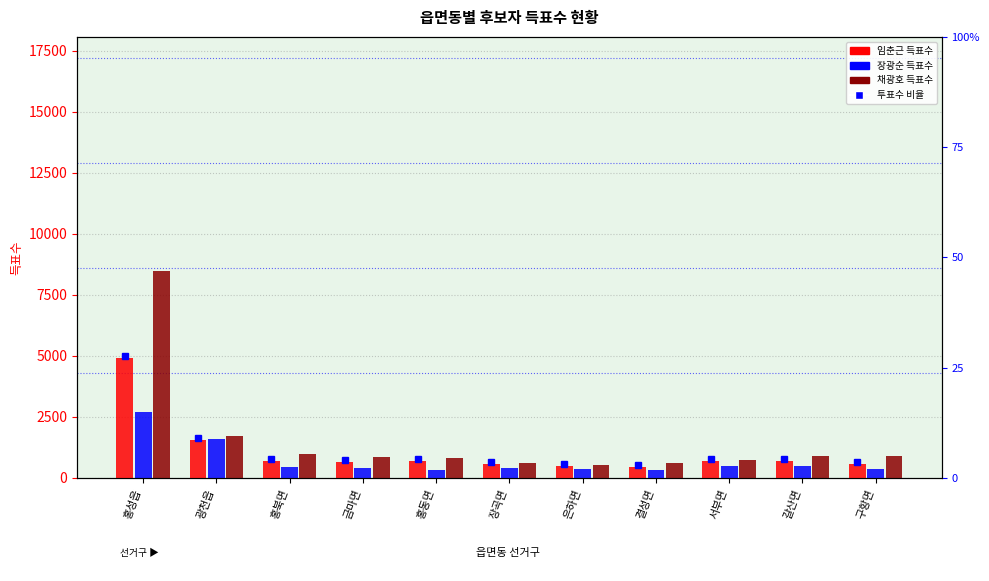

Reading left to right, transcribe all the data shown in this chart.

임춘근: 홍성읍=4936	광천읍=1544	홍북면=691	금마면=650	홍동면=703	장곡면=577	은하면=481	결성면=439	서부면=688	갈산면=700	구항면=581
장광순: 홍성읍=2698	광천읍=1610	홍북면=454	금마면=388	홍동면=311	장곡면=407	은하면=358	결성면=330	서부면=483	갈산면=472	구항면=380
채광호: 홍성읍=8478	광천읍=1722	홍북면=992	금마면=867	홍동면=822	장곡면=626	은하면=543	결성면=596	서부면=723	갈산면=917	구항면=898